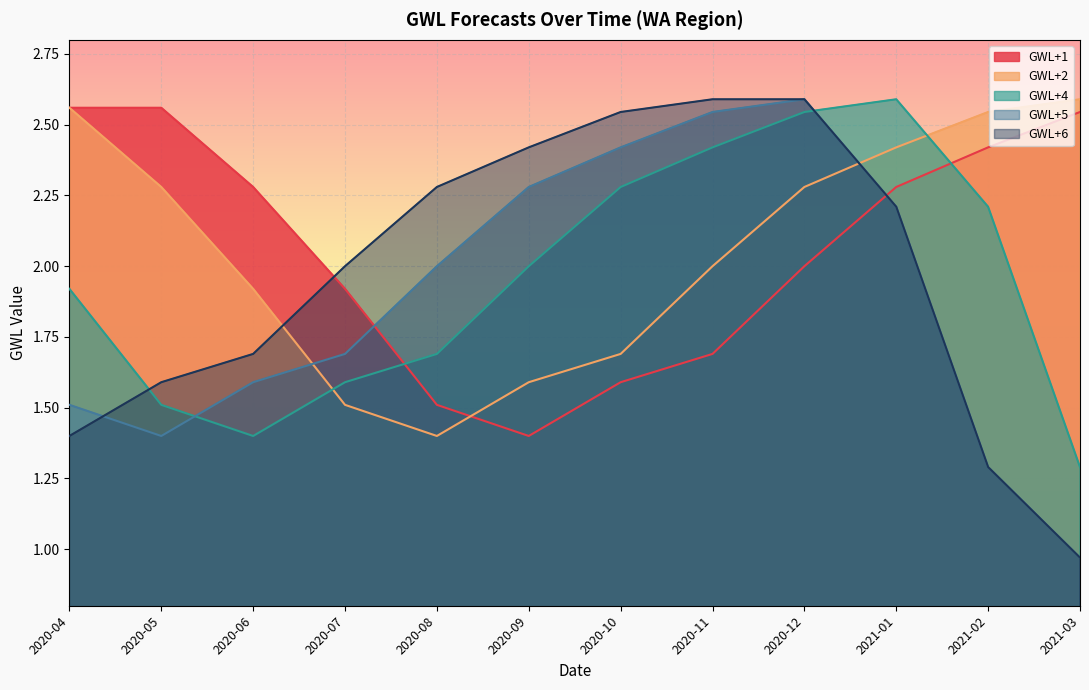

Where is the first local maximum for GWL+5?

2020-12